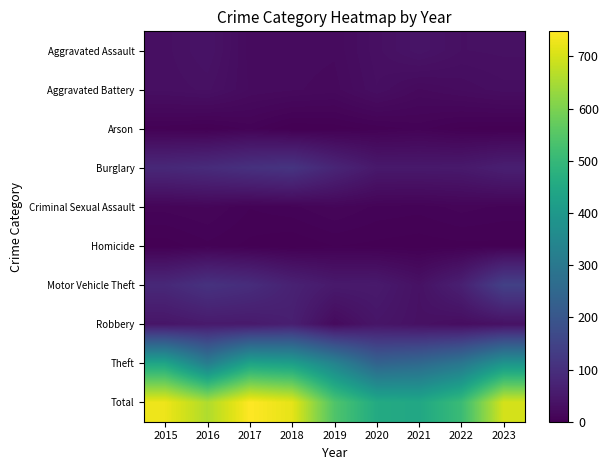

At 2022, list the series in order from largest to smallest.

Total, Theft, Motor Vehicle Theft, Burglary, Aggravated Assault, Robbery, Aggravated Battery, Criminal Sexual Assault, Arson, Homicide